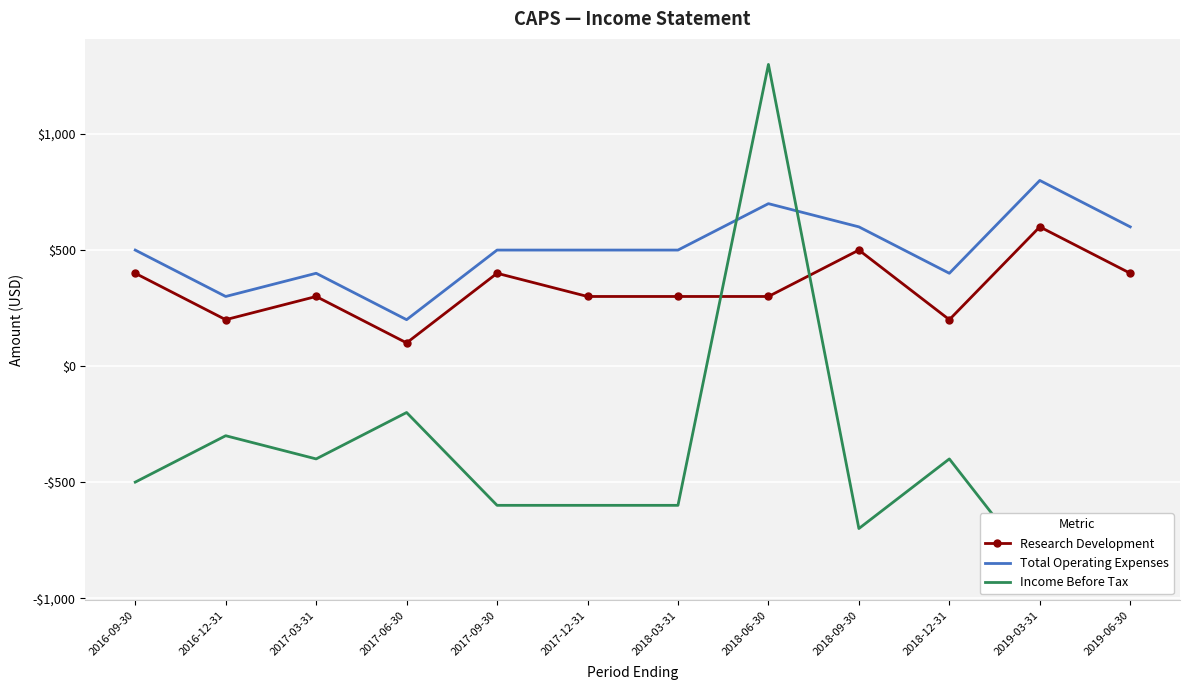

The value of Income Before Tax at 2018-06-30 is 627. True or false?

False